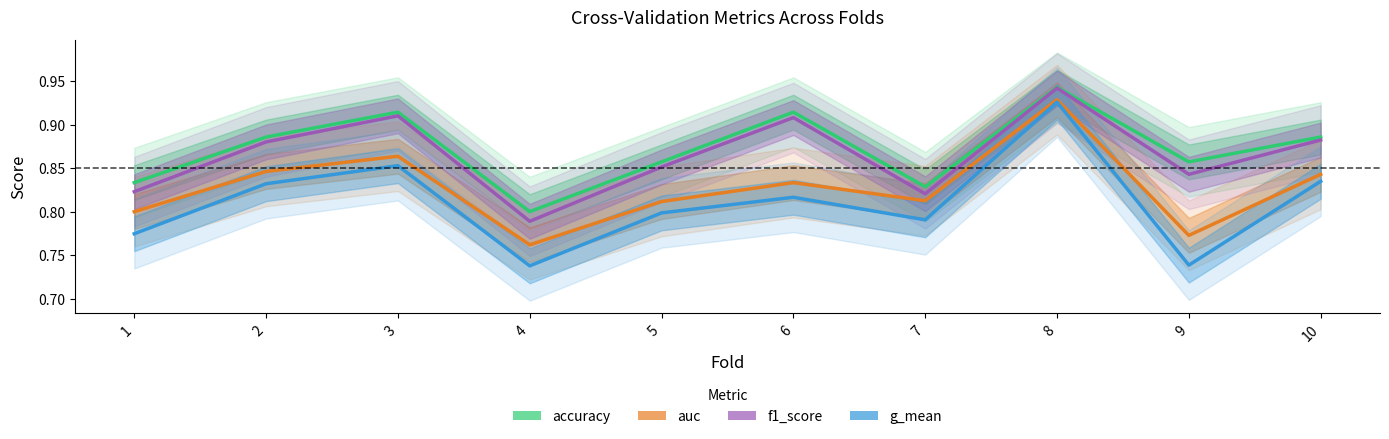

What is the difference between the highest and lowest values at 3?

0.1